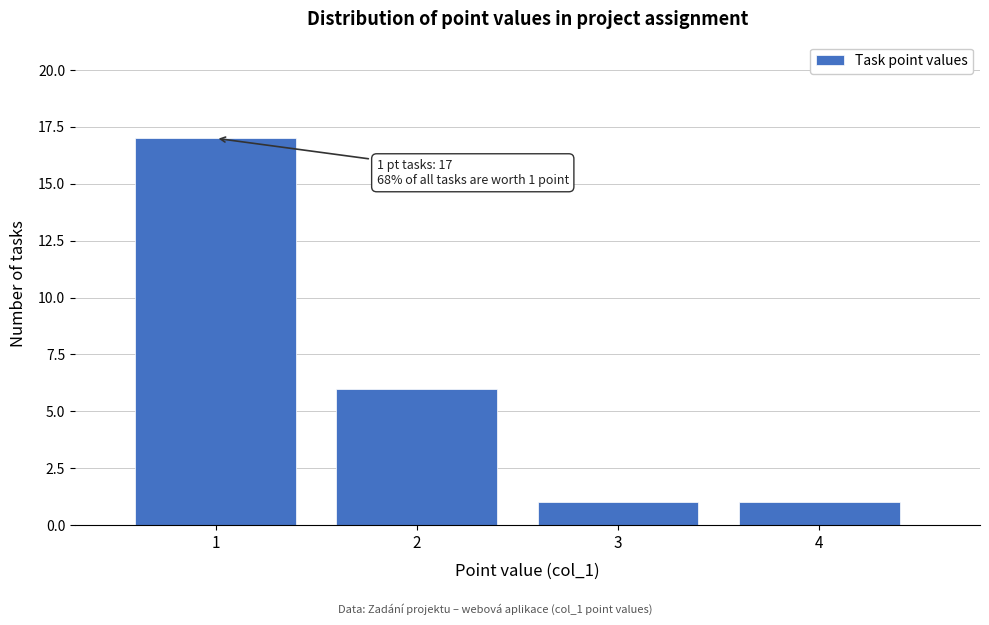

Over which range of the x-axis is the bar tallest?

0.5 to 1.5